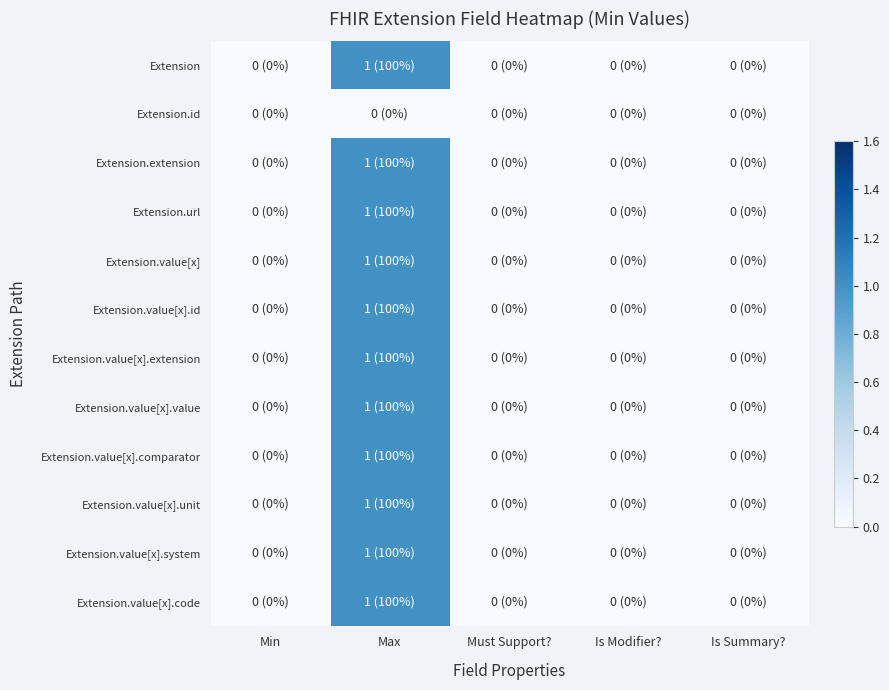

Which series has the widest spread of values?

Extension